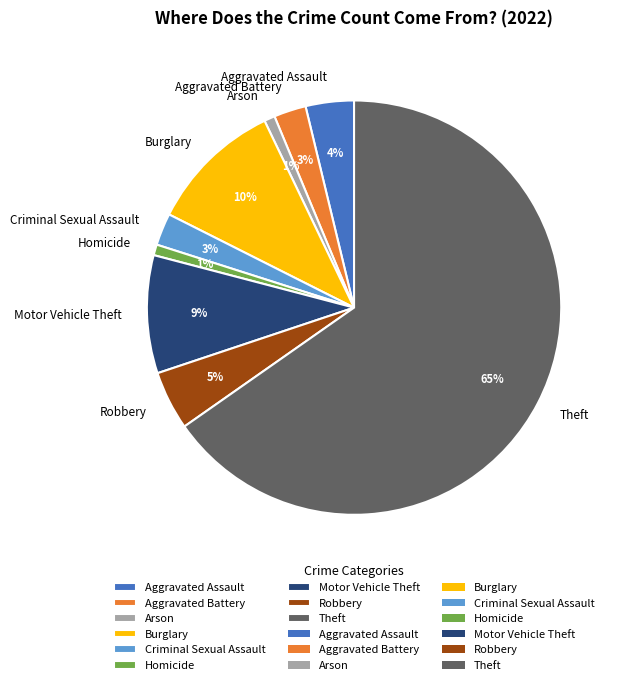

How many slices are in this pie chart?

9